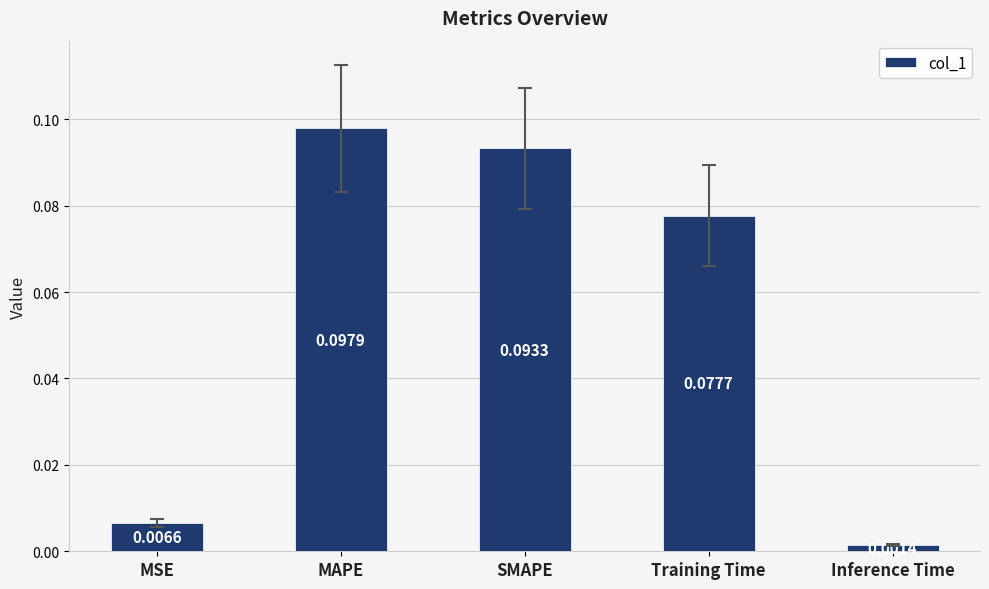

What is the change in value from MSE to SMAPE?

+0.1